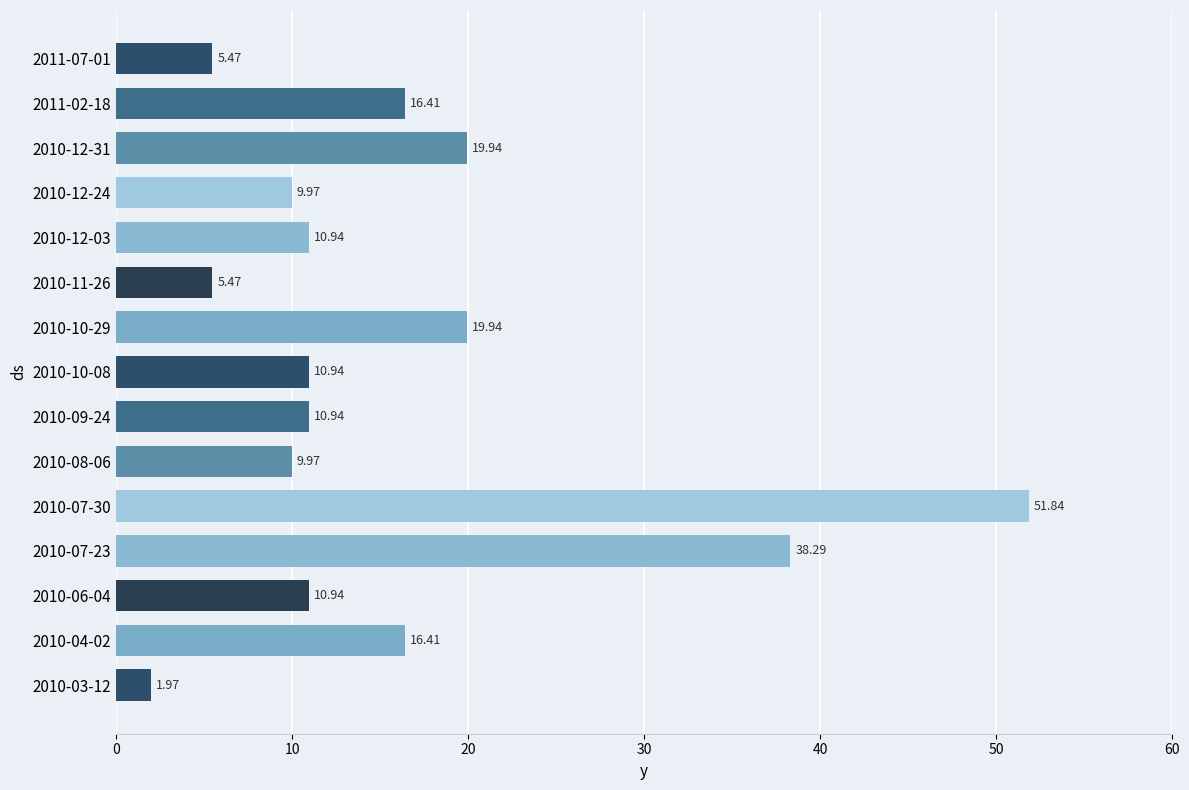

Between 2010-10-08 and 2010-12-31, which is larger?

2010-12-31